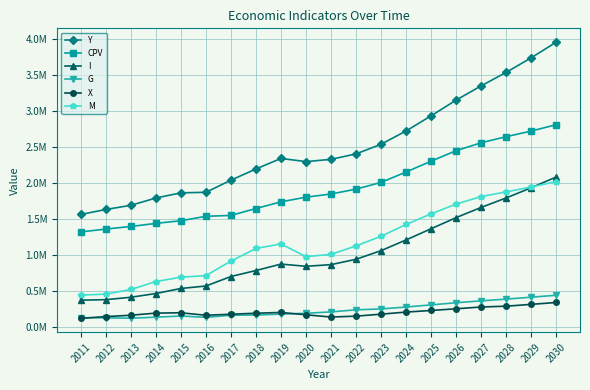

Which series has the widest spread of values?

Y